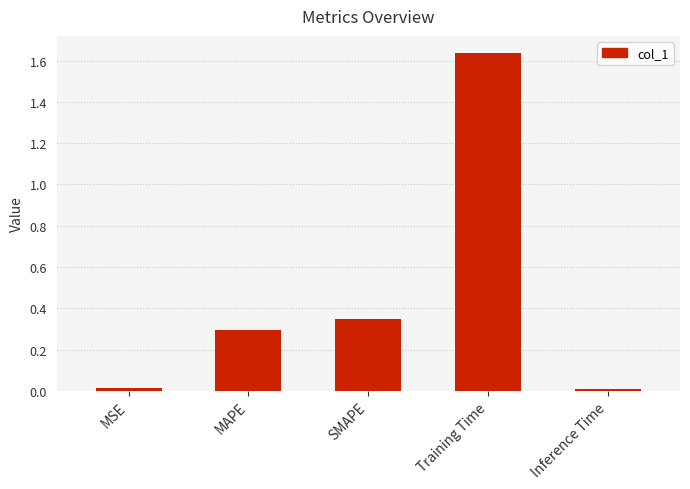

What is the label of the 1st bar from the left?

MSE